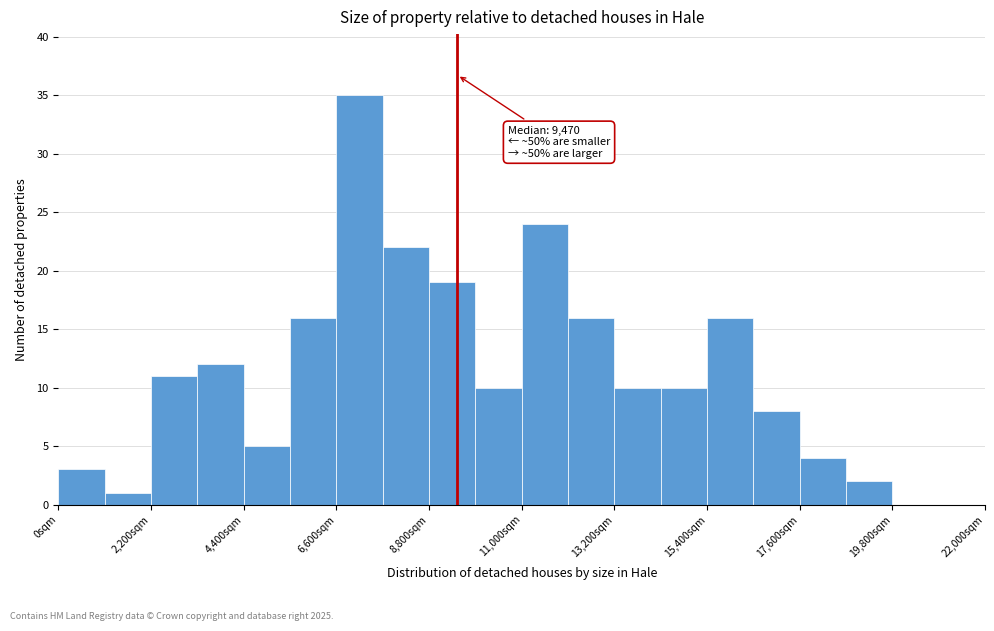

Read against the x-axis, roughly where is the centre of the tallest bar?

7000